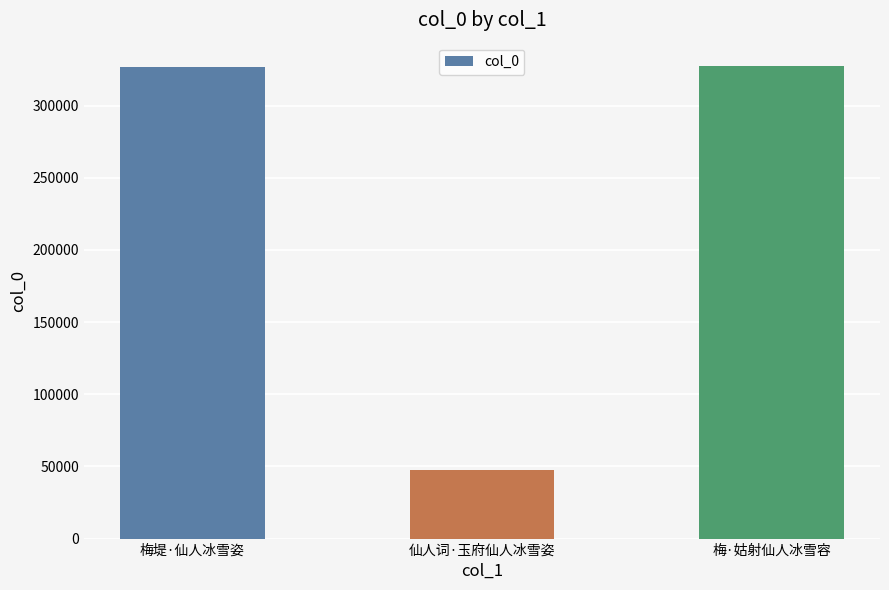

The value at 梅堤·仙人冰雪姿 is 70925. True or false?

False